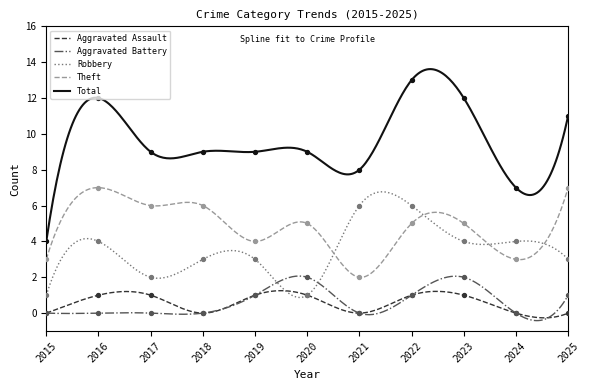

Which series reaches the maximum Y coordinate?

Total